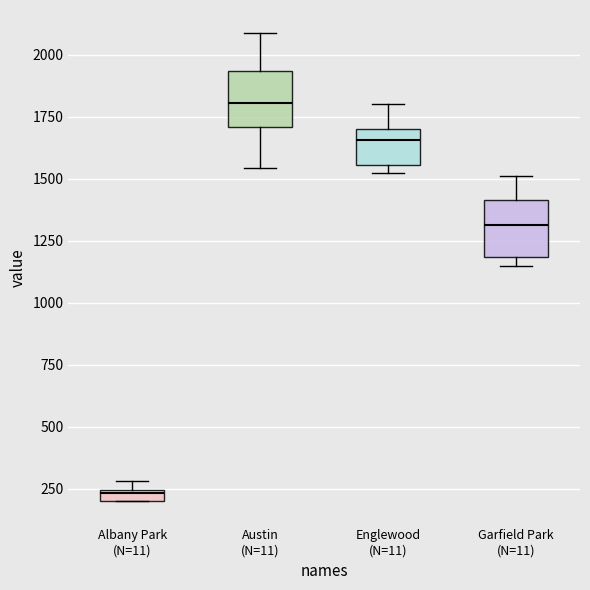

Where is the lower edge of the box for Albany Park (N=11) on the y-axis? The values are not printed on the chart, so give them approximately, as read against the axis.

200